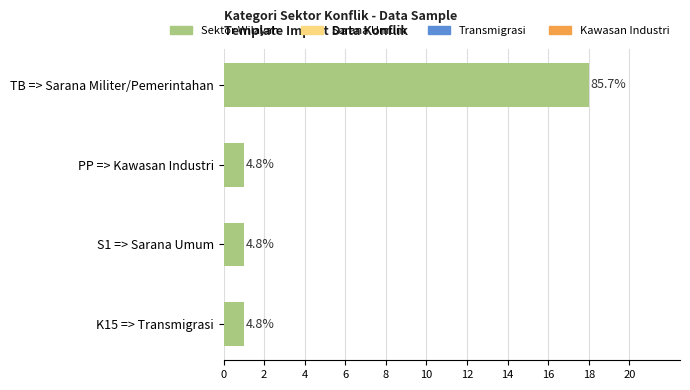

How many bars are there in total?

4